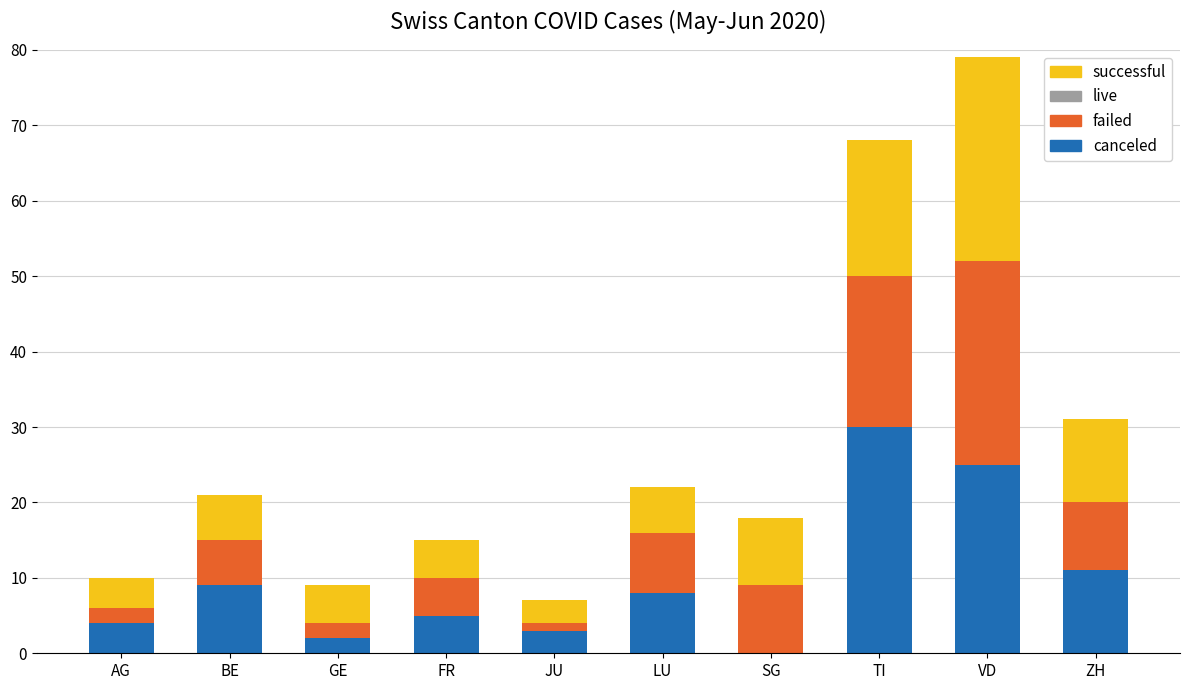

At which category is the sum across all series the highest?

VD